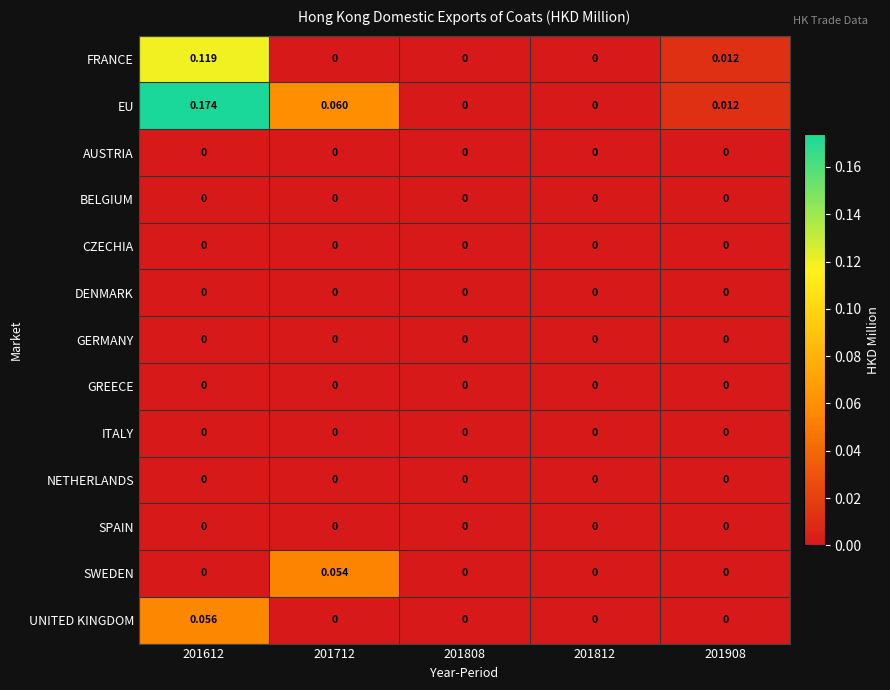

Between 201712 and 201808, which series saw the biggest shift?

EU